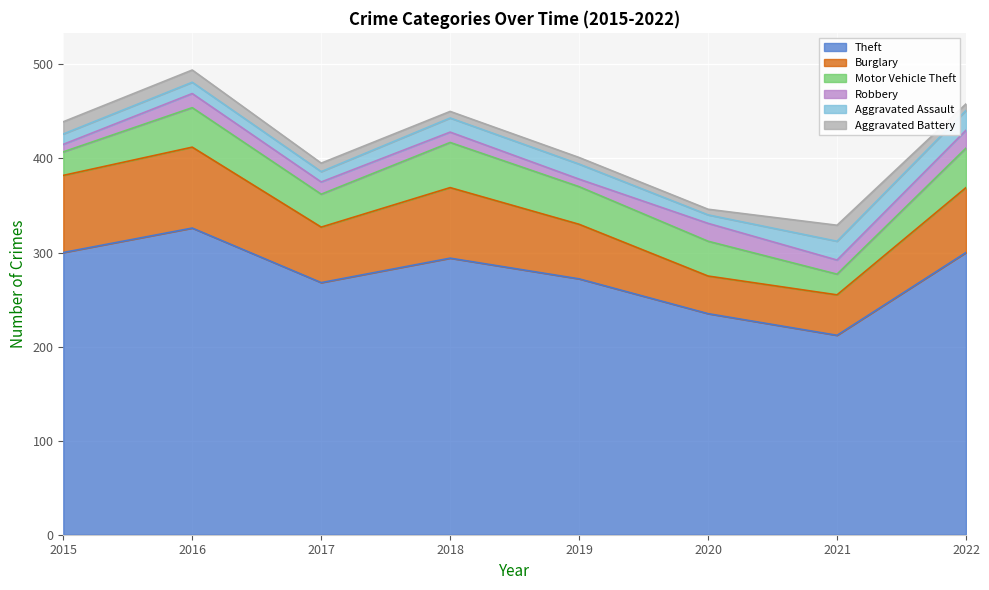

What is the total value across all series at 2015?

439